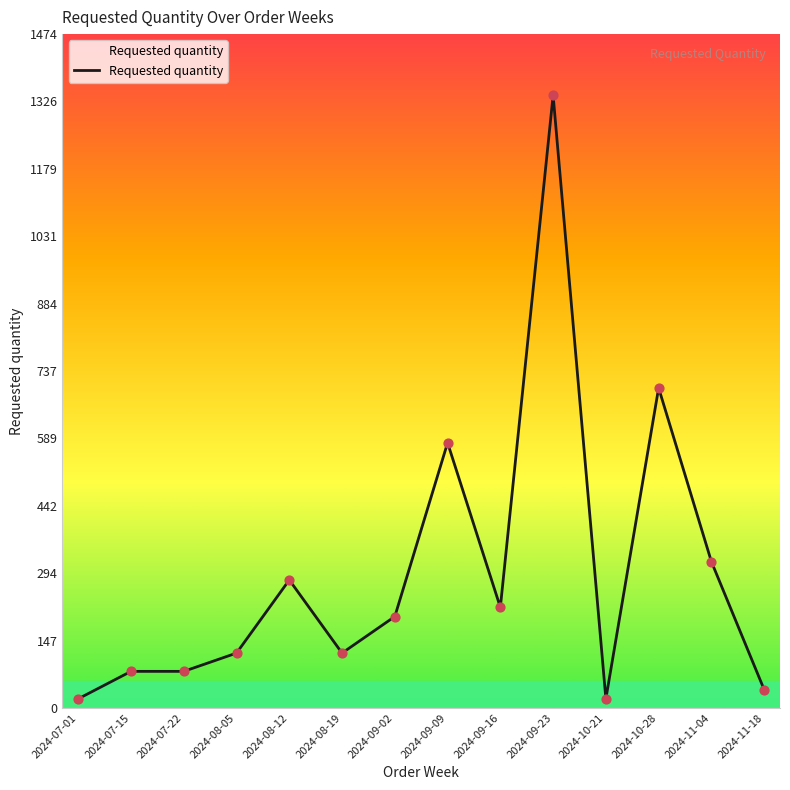

Between 2024-08-19 and 2024-11-04, which is larger?

2024-11-04